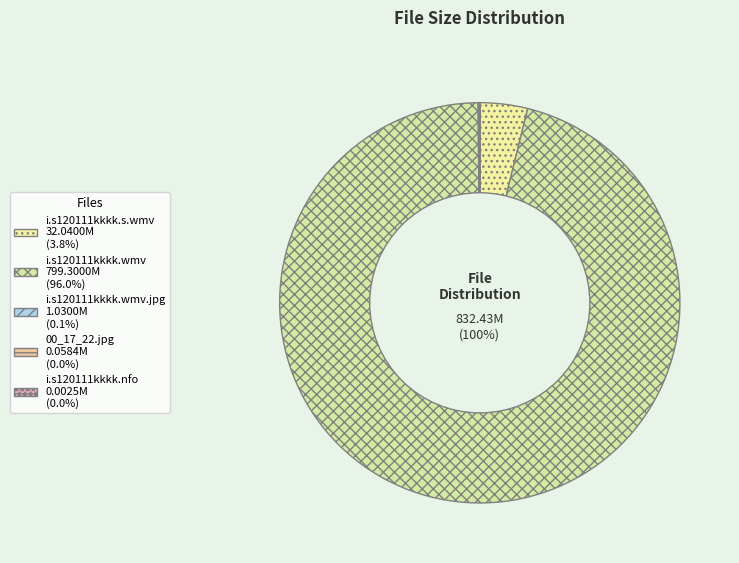

What is the largest slice in the pie chart?

i.s120111kkkk.wmv